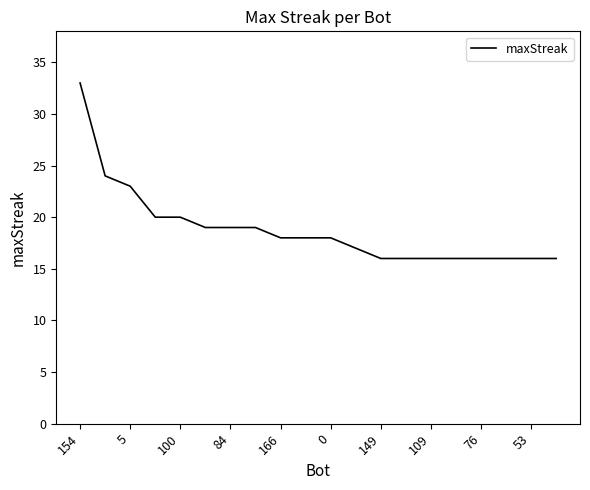

What is the difference between the maximum and minimum values?

17